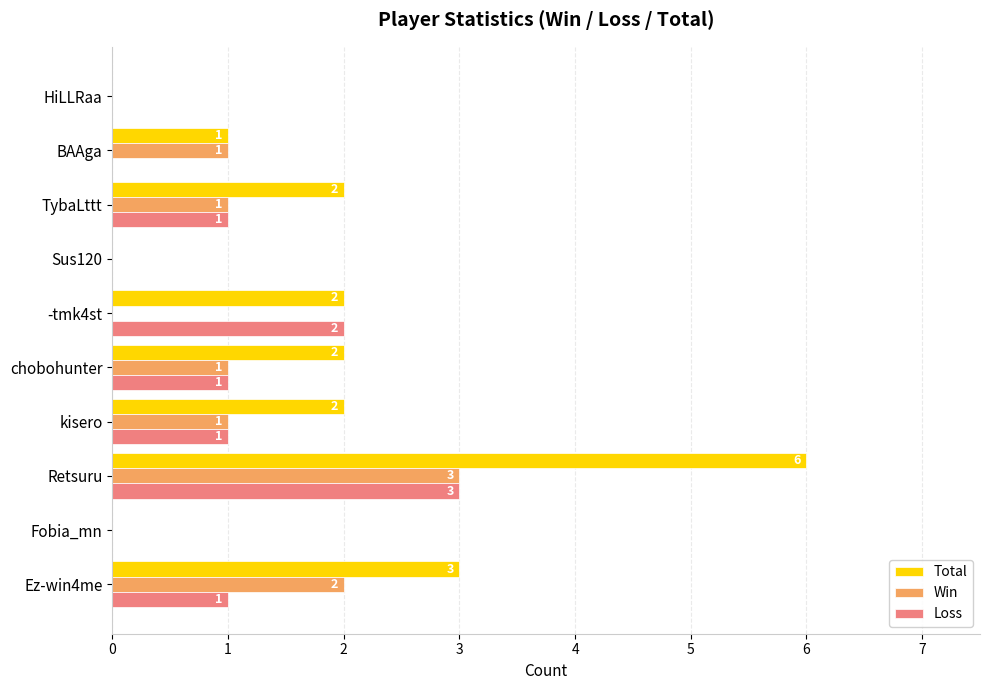

At which category is the sum across all series the highest?

Retsuru